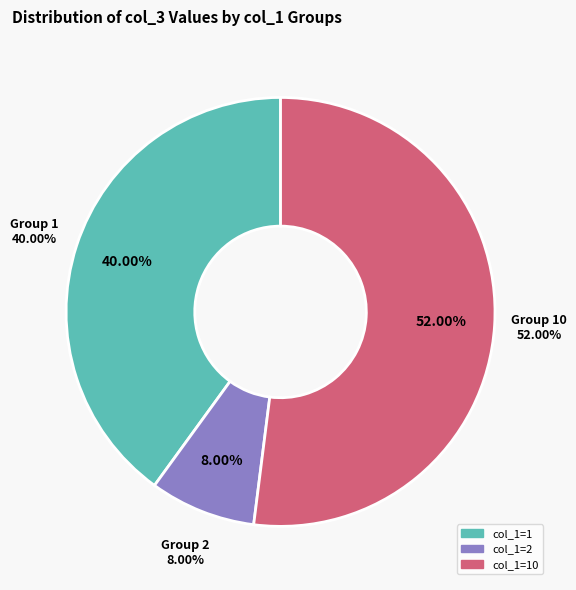

Is 1 the majority of the pie?

No